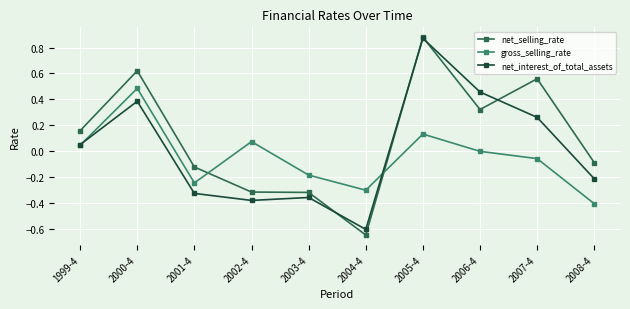

What are all the series names shown in the legend?

net_selling_rate, gross_selling_rate, net_interest_of_total_assets